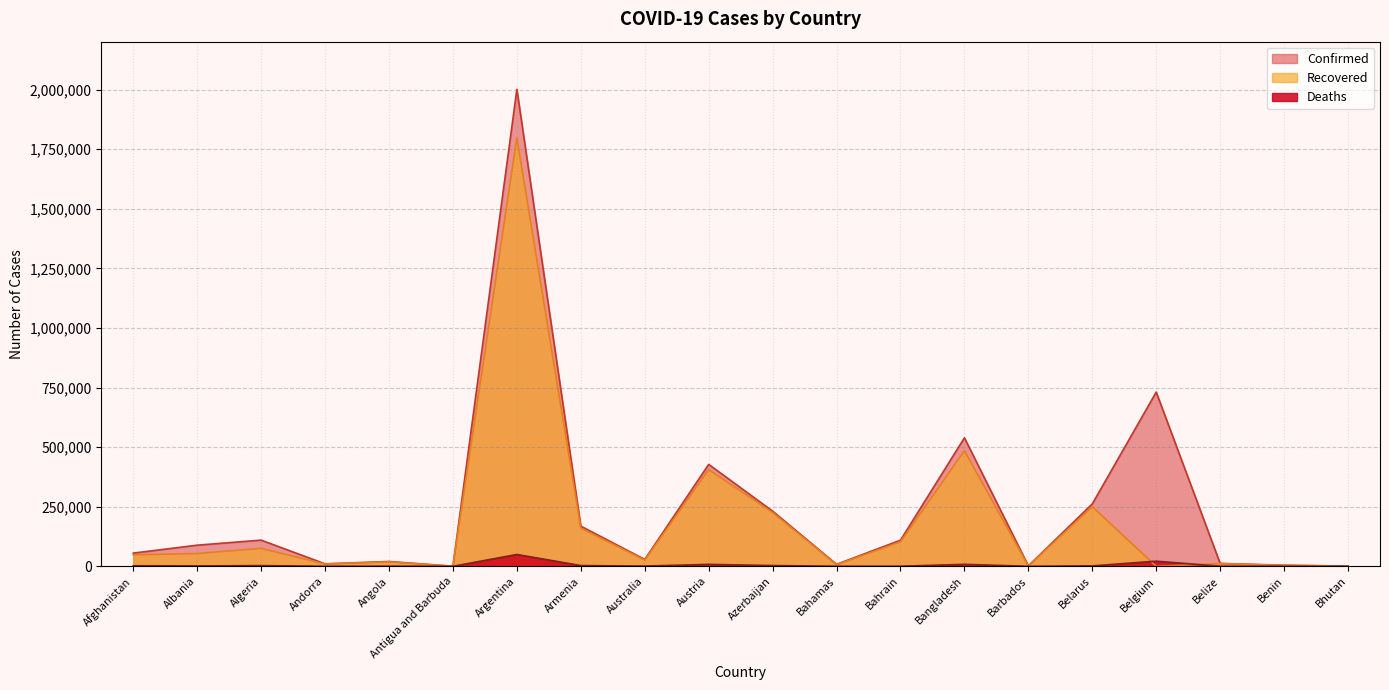

In Deaths, how many points are higher than both neighbors (excluding endpoints)?

6